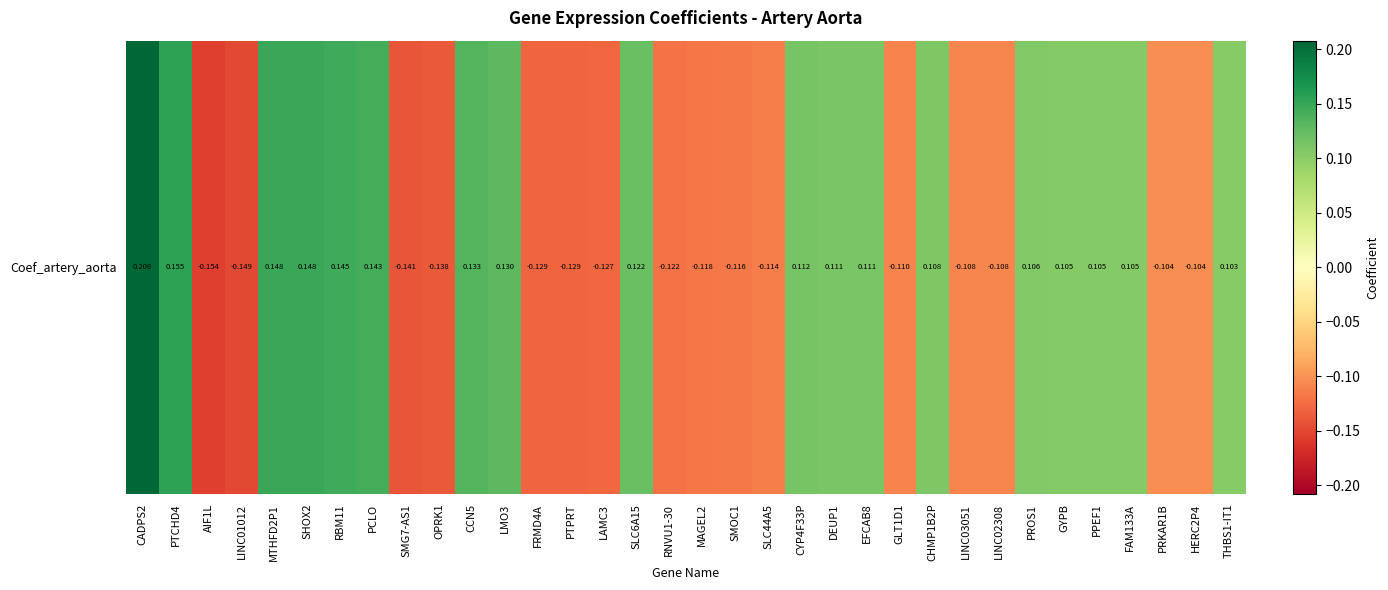

True or false: the data shows -0.1 at SMG7-AS1.

False